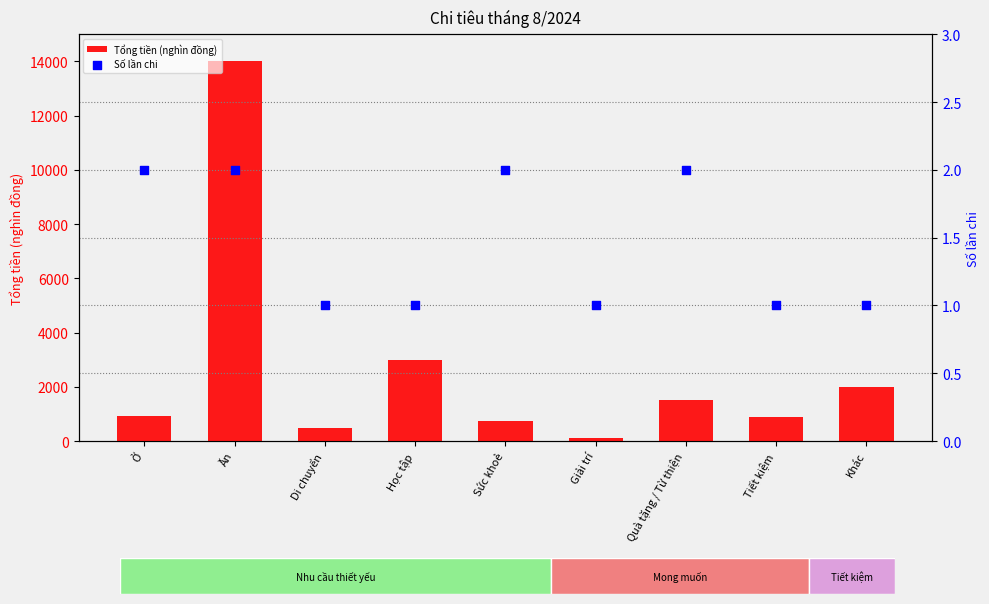

What is the total value across all series at Di chuyển?

501